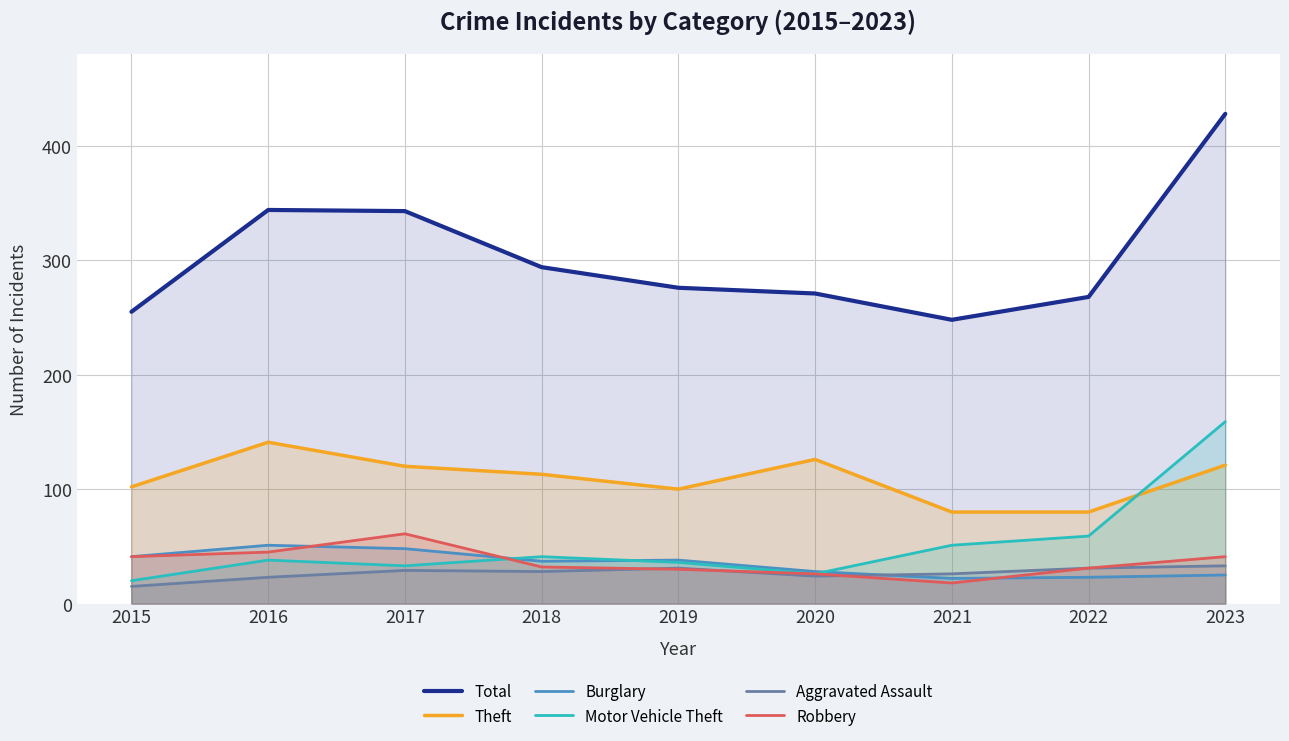

After their last crossing, which series has the higher values: Robbery or Motor Vehicle Theft?

Motor Vehicle Theft